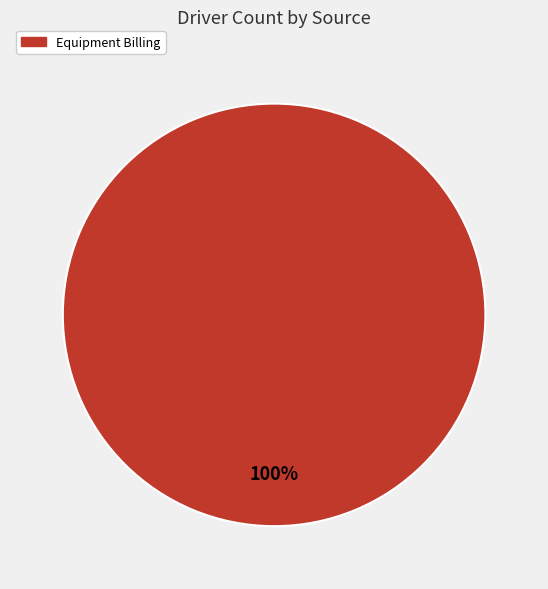

To the nearest percent, what percentage of the pie is Equipment Billing?

100%